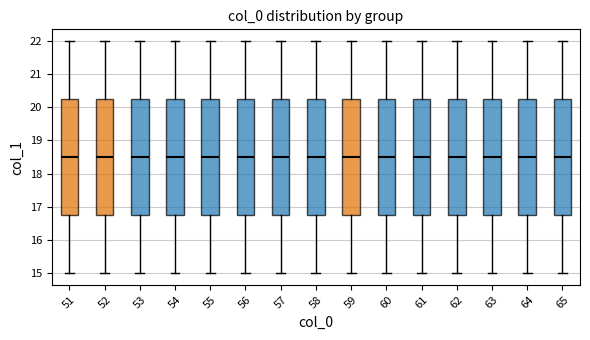

Reading left to right, transcribe this box plot: for each box, give where its median line is, the range the box spans, and where its two whiskers end, as read against the y-axis. The values are not printed on the chart, so give them approximately, as read against the axis.

51: median 18.5, box 16.8 to 20.3, whiskers 15.0 to 22.0
52: median 18.5, box 16.8 to 20.3, whiskers 15.0 to 22.0
53: median 18.5, box 16.8 to 20.3, whiskers 15.0 to 22.0
54: median 18.5, box 16.8 to 20.3, whiskers 15.0 to 22.0
55: median 18.5, box 16.8 to 20.3, whiskers 15.0 to 22.0
56: median 18.5, box 16.8 to 20.3, whiskers 15.0 to 22.0
57: median 18.5, box 16.8 to 20.3, whiskers 15.0 to 22.0
58: median 18.5, box 16.8 to 20.3, whiskers 15.0 to 22.0
59: median 18.5, box 16.8 to 20.3, whiskers 15.0 to 22.0
60: median 18.5, box 16.8 to 20.3, whiskers 15.0 to 22.0
61: median 18.5, box 16.8 to 20.3, whiskers 15.0 to 22.0
62: median 18.5, box 16.8 to 20.3, whiskers 15.0 to 22.0
63: median 18.5, box 16.8 to 20.3, whiskers 15.0 to 22.0
64: median 18.5, box 16.8 to 20.3, whiskers 15.0 to 22.0
65: median 18.5, box 16.8 to 20.3, whiskers 15.0 to 22.0